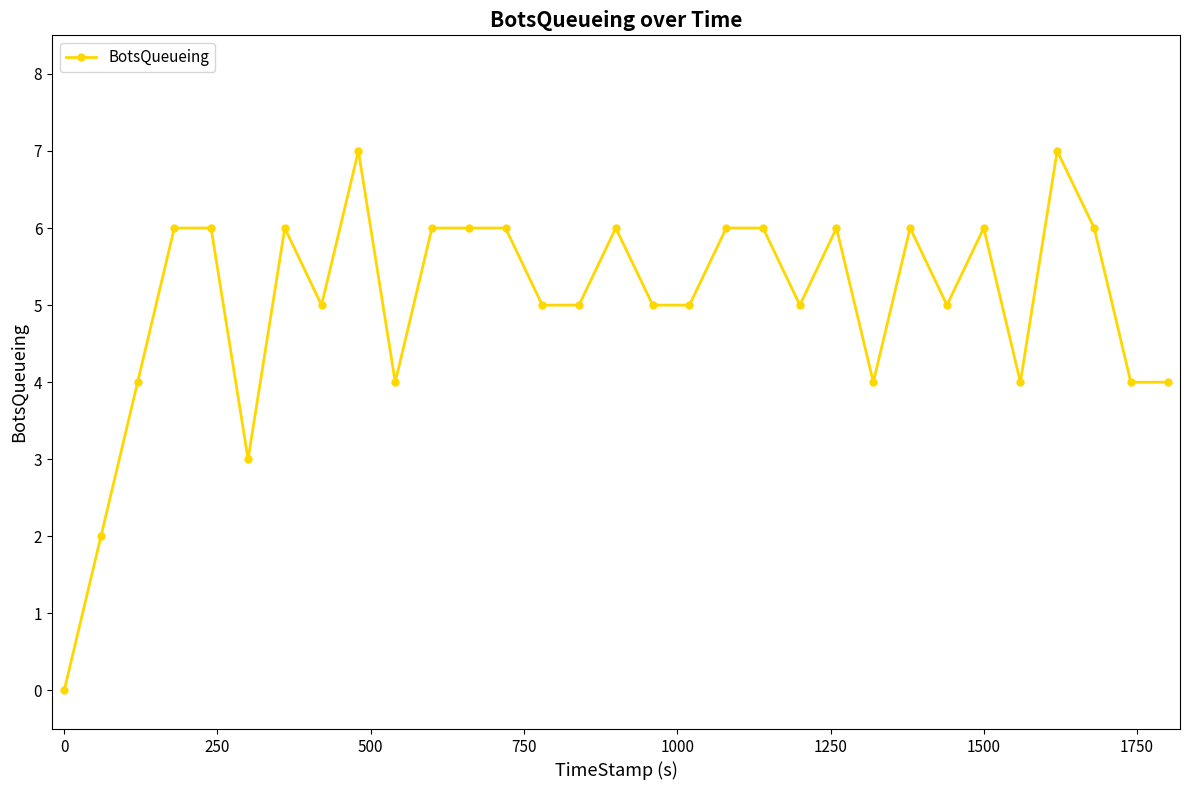

What is the average value?

5